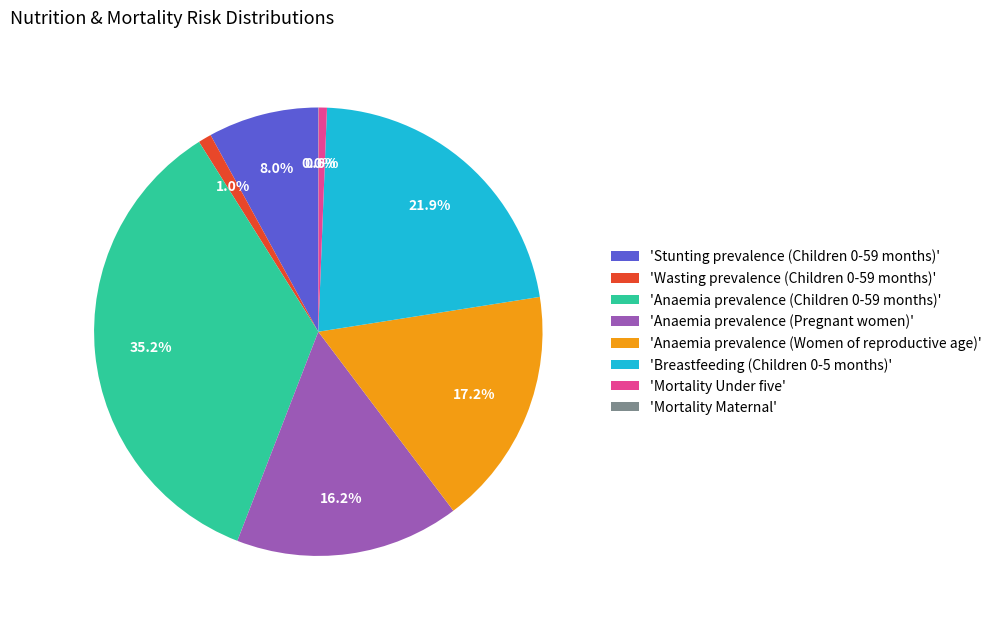

Is there a majority slice in this chart?

No